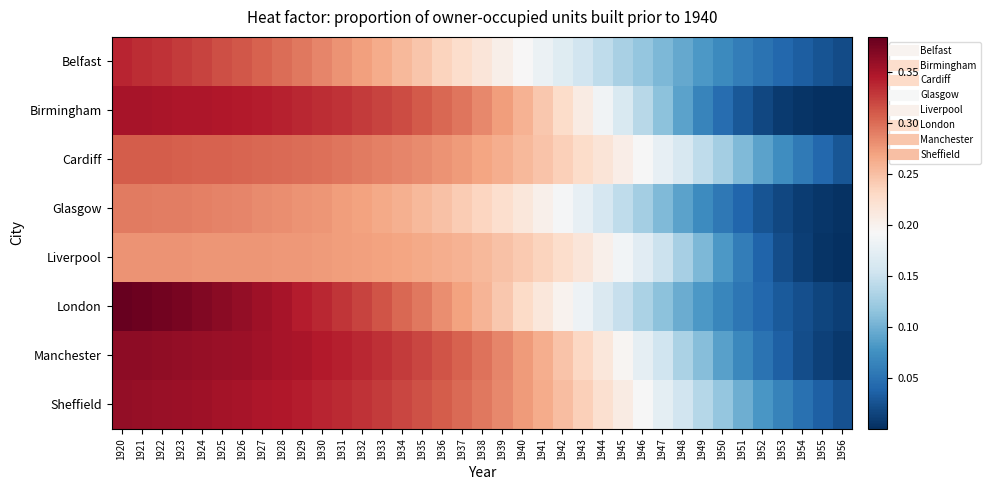

How many distinct data groups are displayed?

8